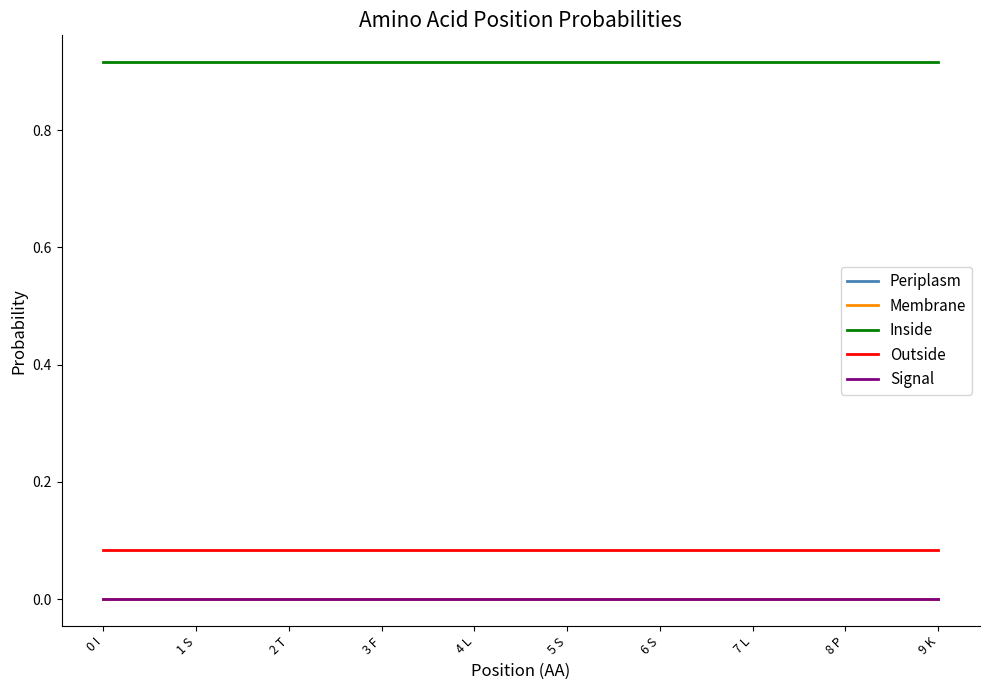

At which label is Inside closest to 0?

0 I